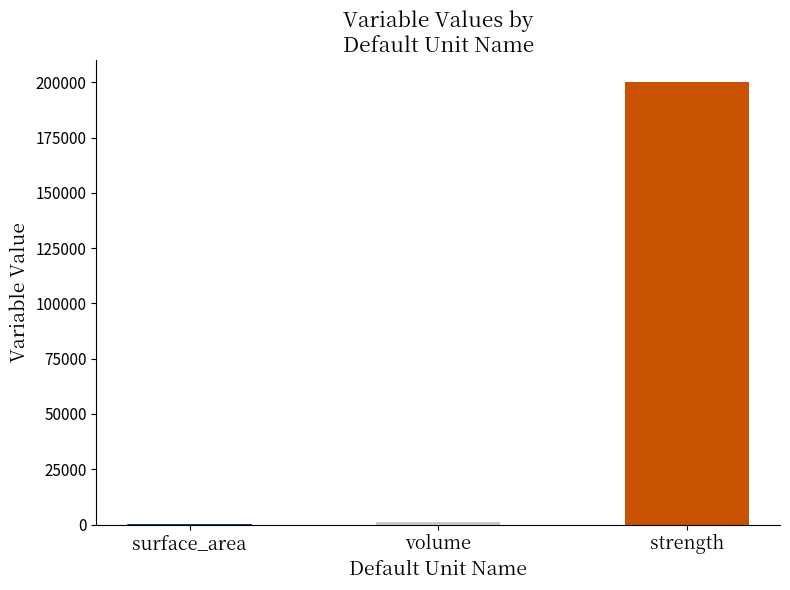

What is the maximum value shown in the chart?

200000